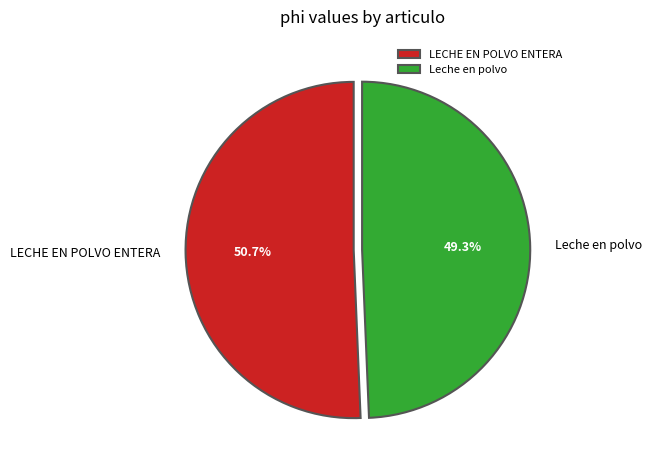

To the nearest percent, what is the difference between the Leche en polvo and LECHE EN POLVO ENTERA slice percentages?

1%